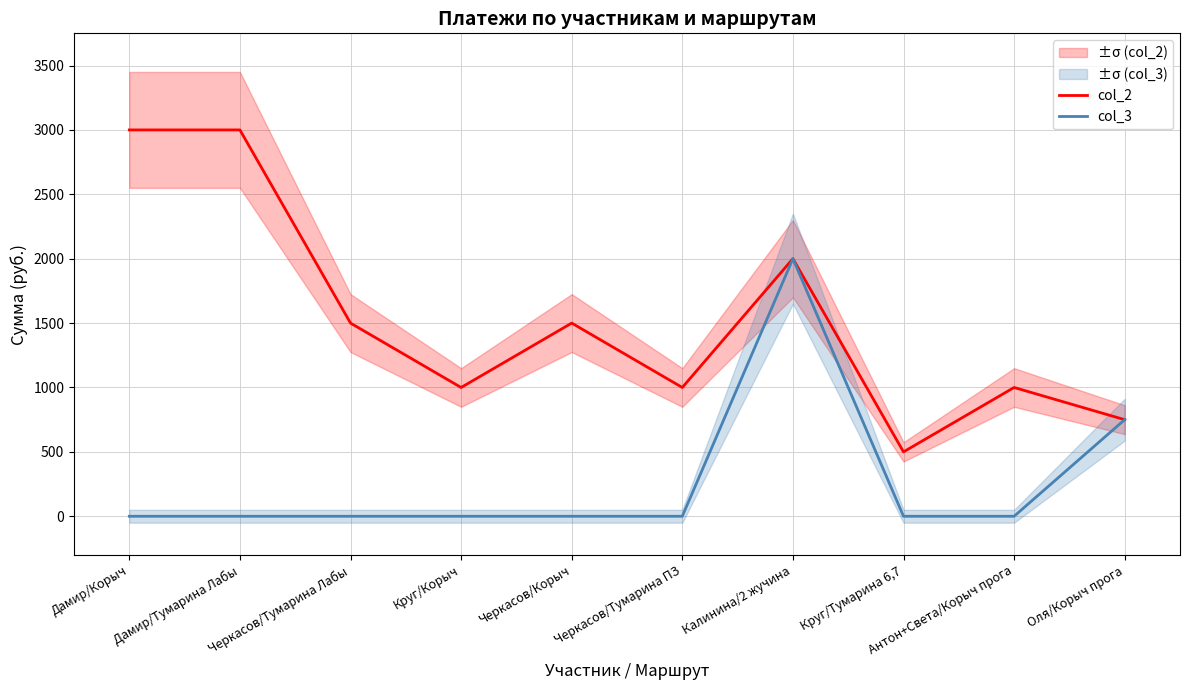

Which series has the widest spread of values?

col_2